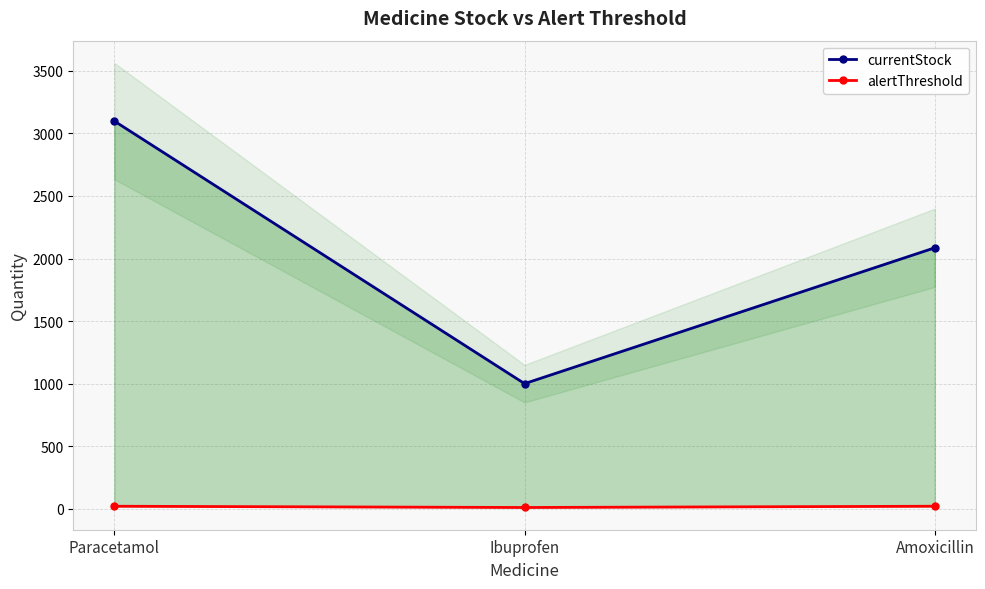

Which series has the widest spread of values?

currentStock